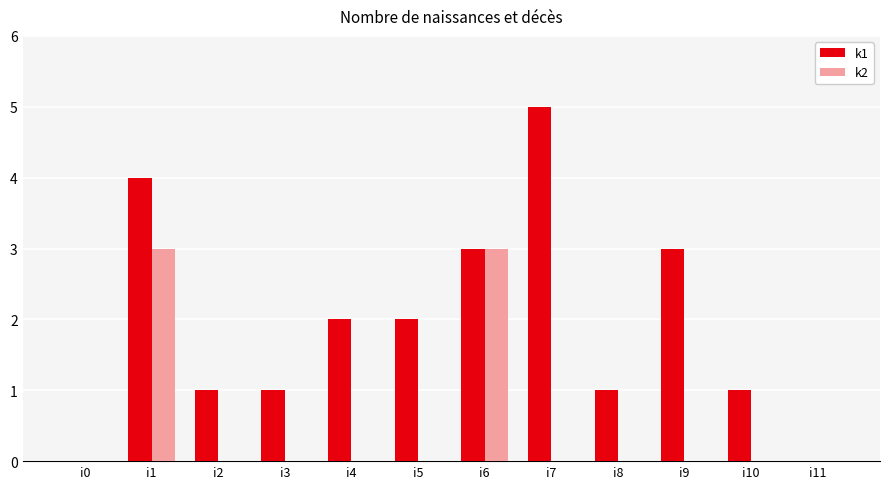

Which series changed the most between i5 and i6?

k2